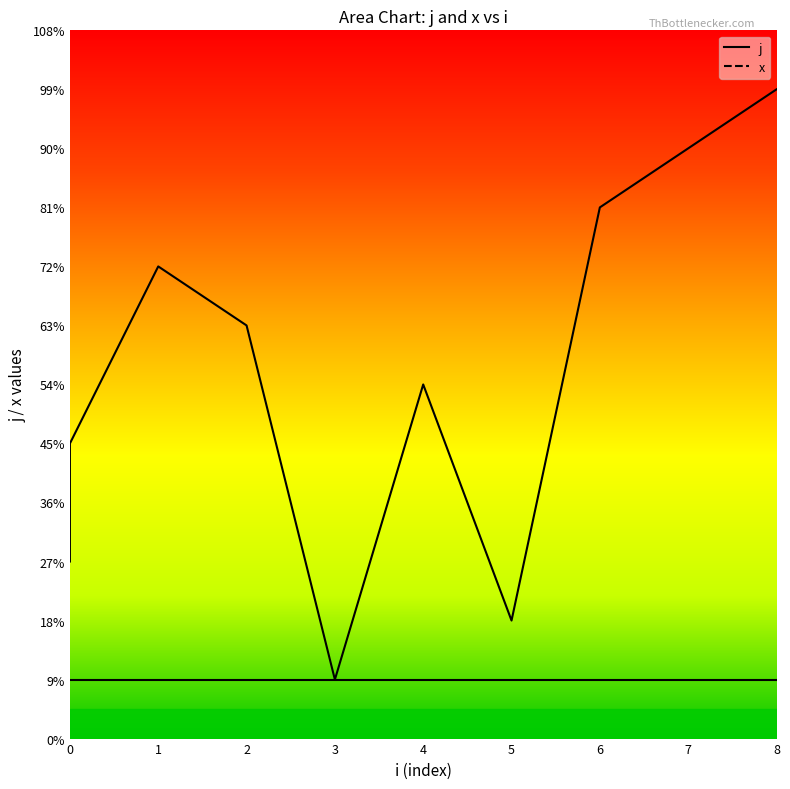

Rank the categories by value from lowest to highest.

3, 5, 0, 0, 0, 4, 2, 1, 6, 7, 8